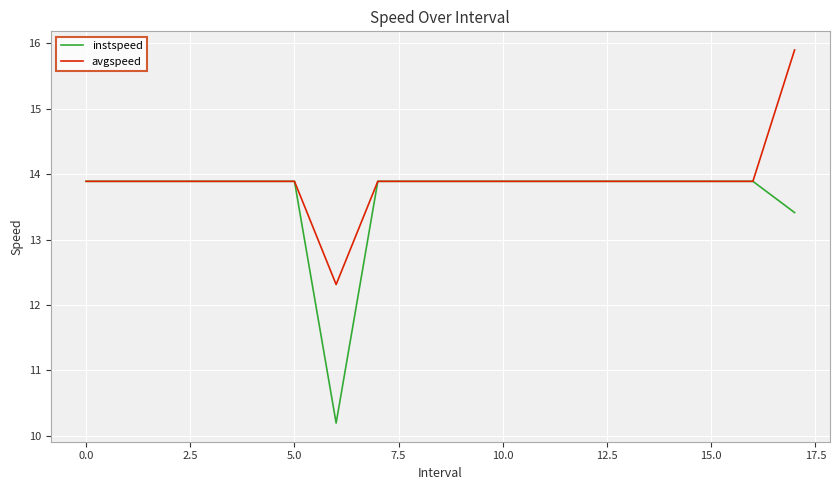

Which series has the largest total across all categories?

avgspeed